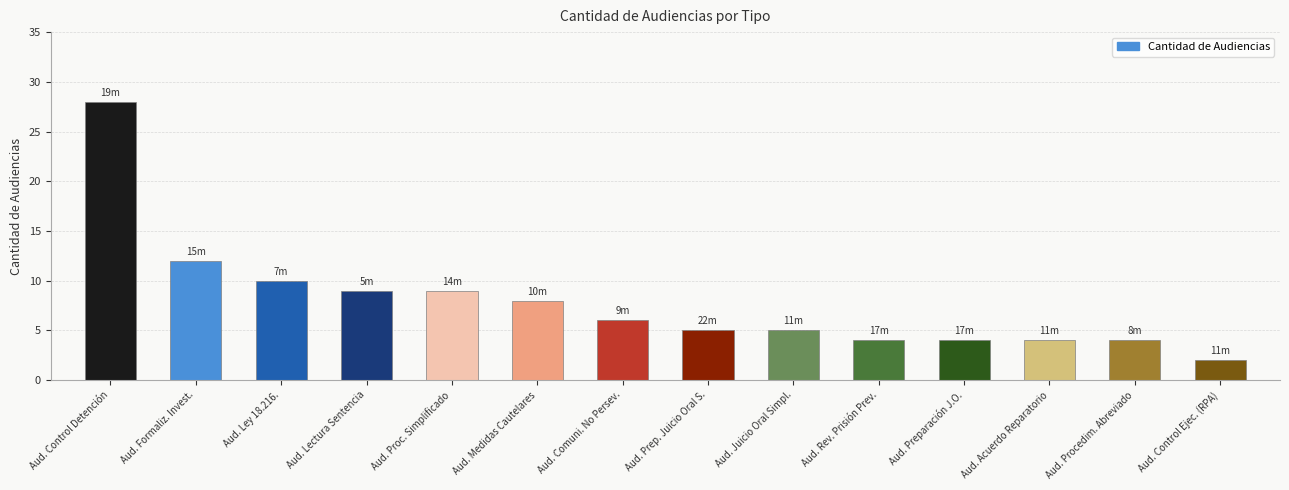

What is the sum of the values at Aud. Acuerdo Reparatorio and Aud. Control Detención?

32